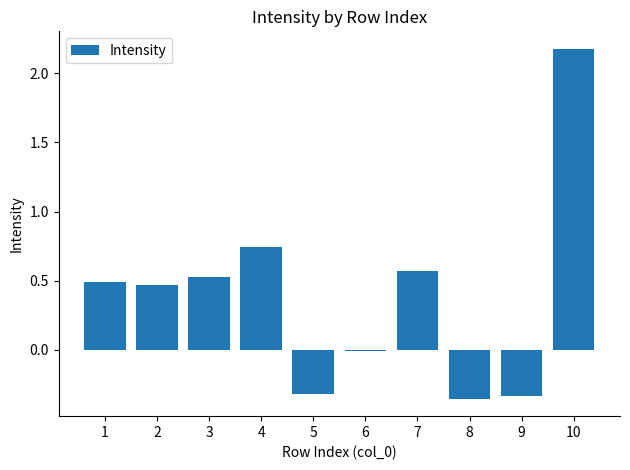

Where is the data nearest to the value 0?

6